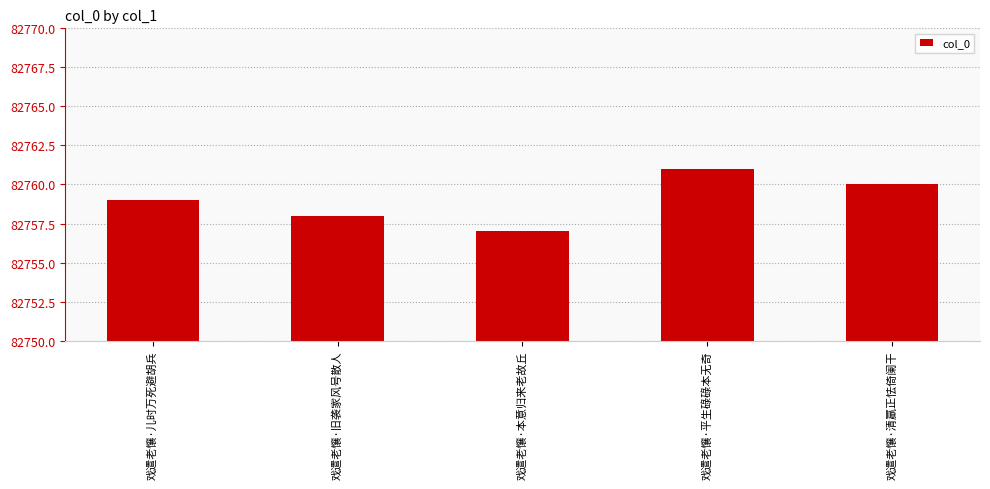

Rank the categories by value from lowest to highest.

戏遣老懹·本意归来老故丘, 戏遣老懹·旧袭家风号散人, 戏遣老懹·儿时万死避胡兵, 戏遣老懹·清羸正怯倚阑干, 戏遣老懹·平生碌碌本无奇